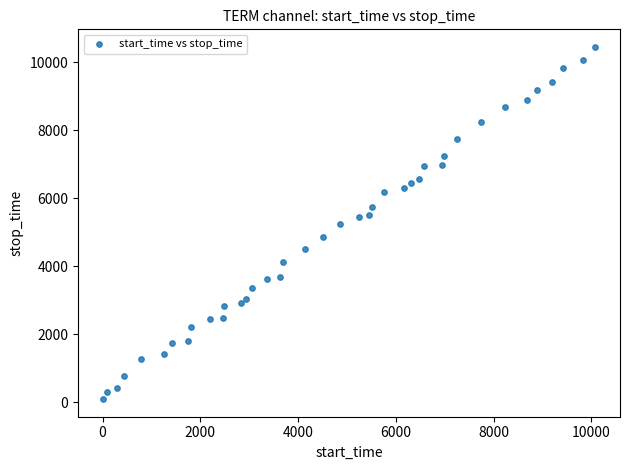

What is the range of Y values (max minus min)?

10356